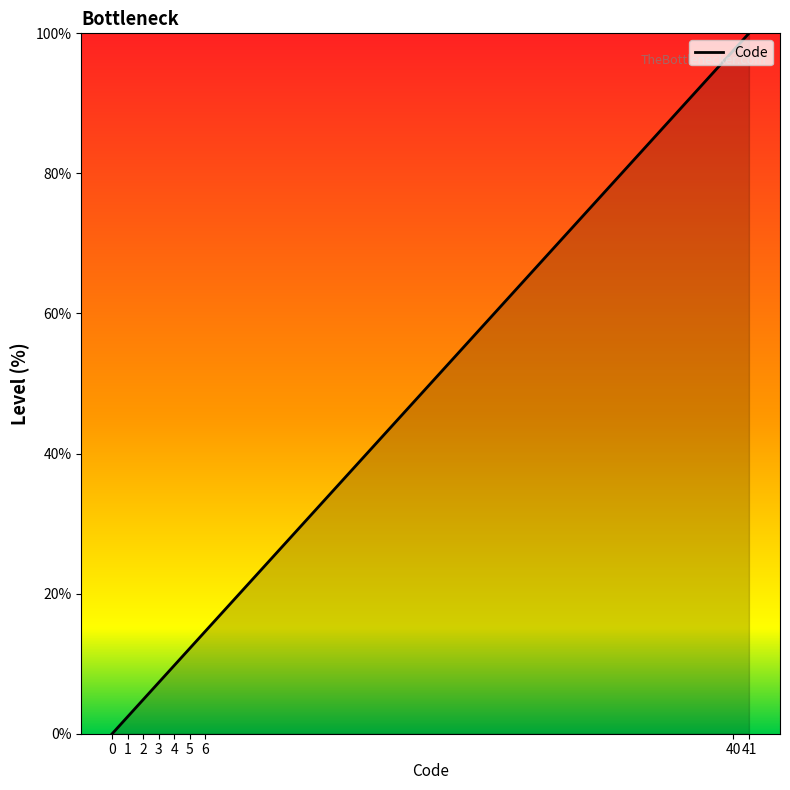

What is the average value?

27.6